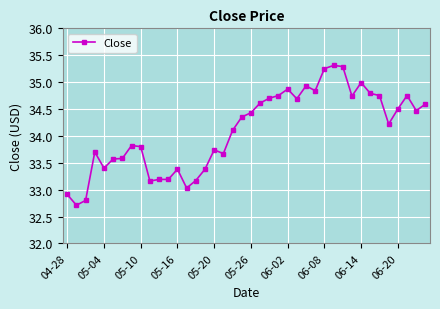

What is the difference between the second highest and minimum values?

2.6